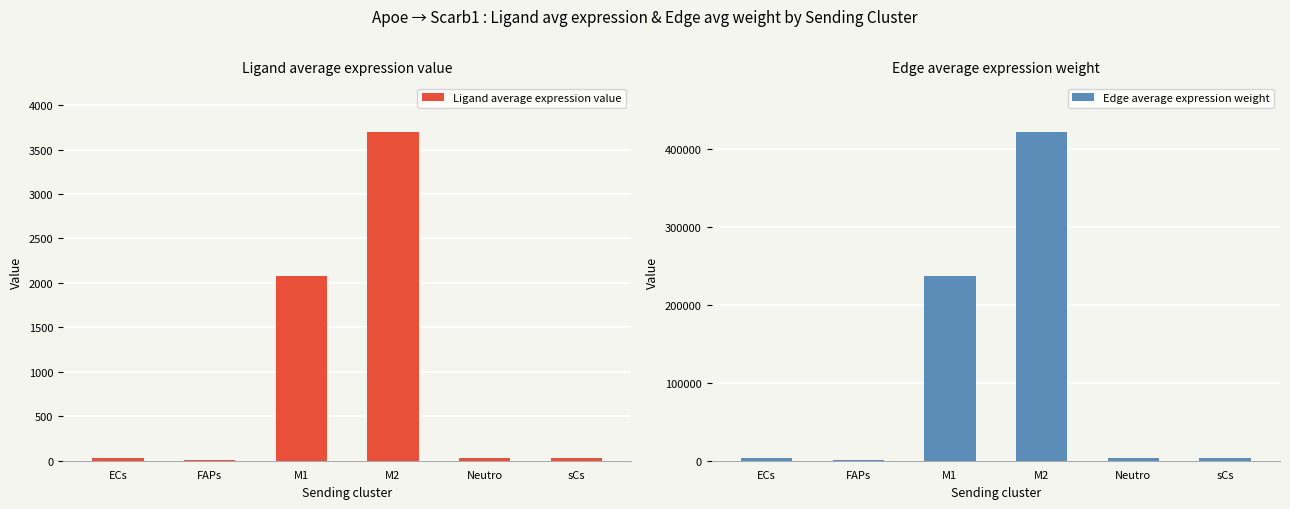

What value does the Edge average expression weight series have at M2?

421085.3